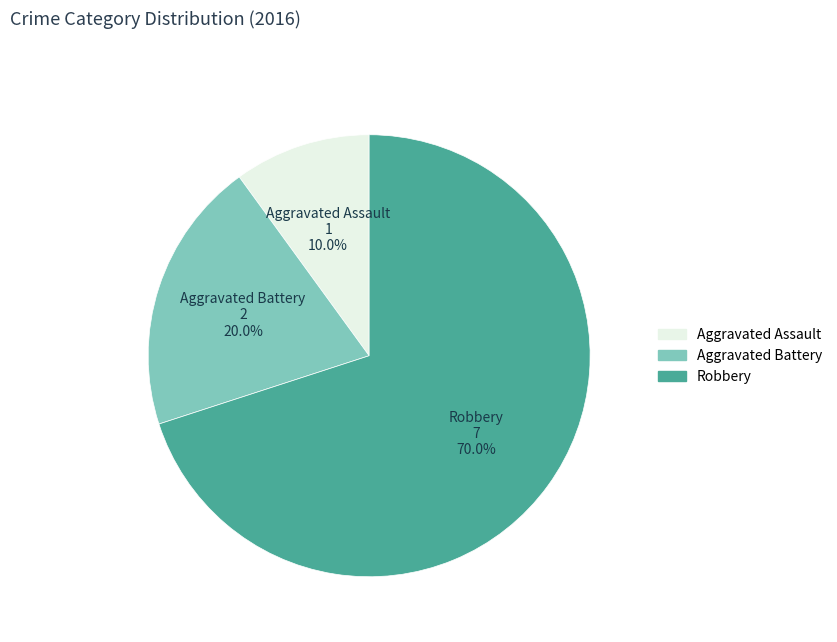

Count the number of slices in the pie.

3